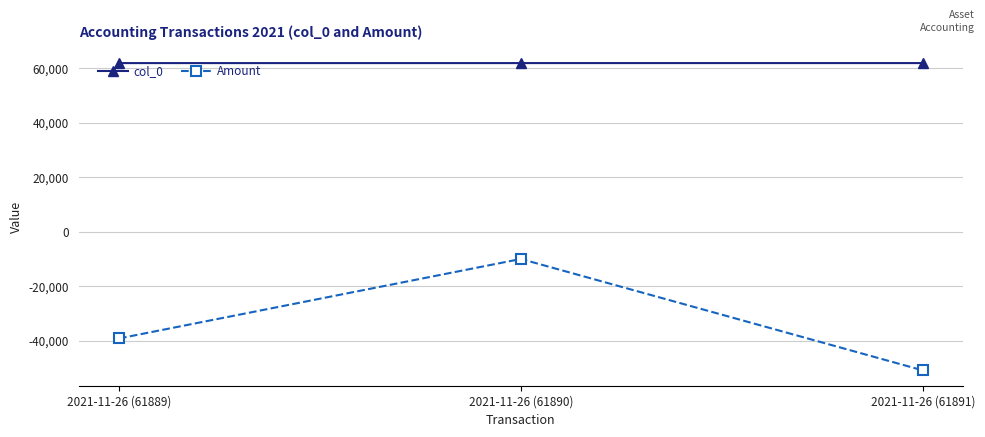

Is the value of col_0 at 2021-11-26 (61889) greater than the value of Amount at 2021-11-26 (61891)?

Yes